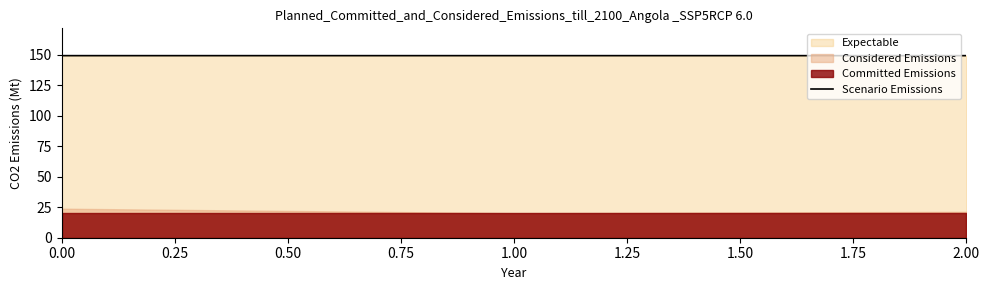

Reading right to left, what are all the values shown in this chart?

149.2	149.2	149.2